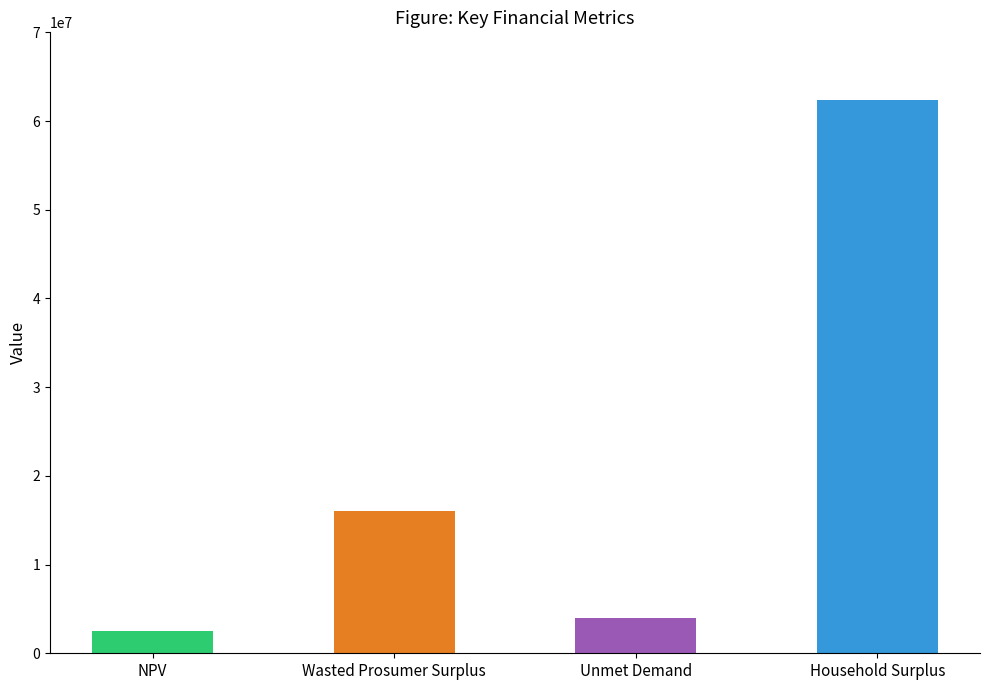

What is the difference between the maximum and second lowest values?

58440357.2